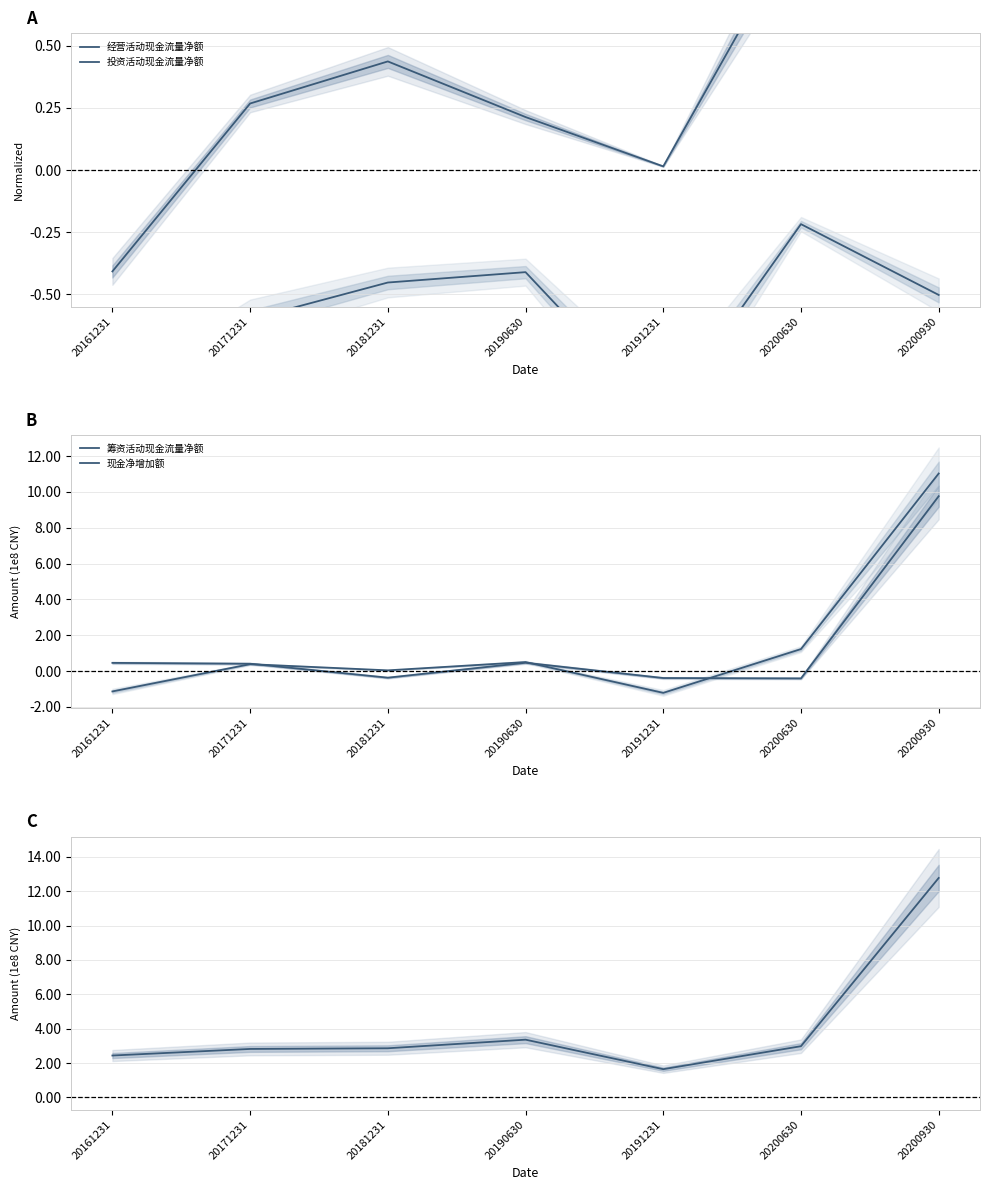

What is the average value of the 投资活动现金流量净额 series?

-0.6